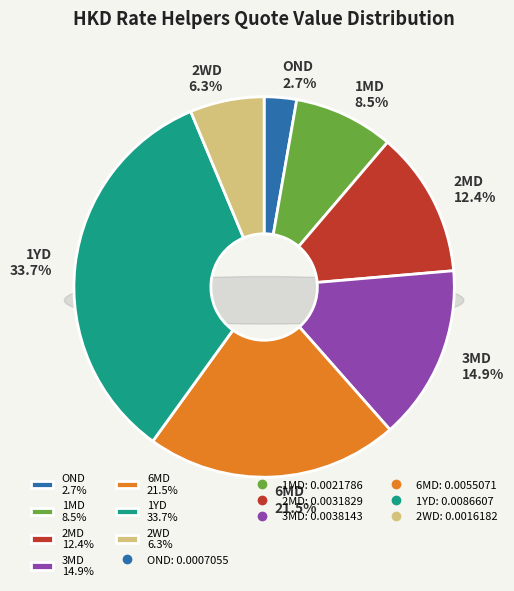

Count the number of slices in the pie.

7